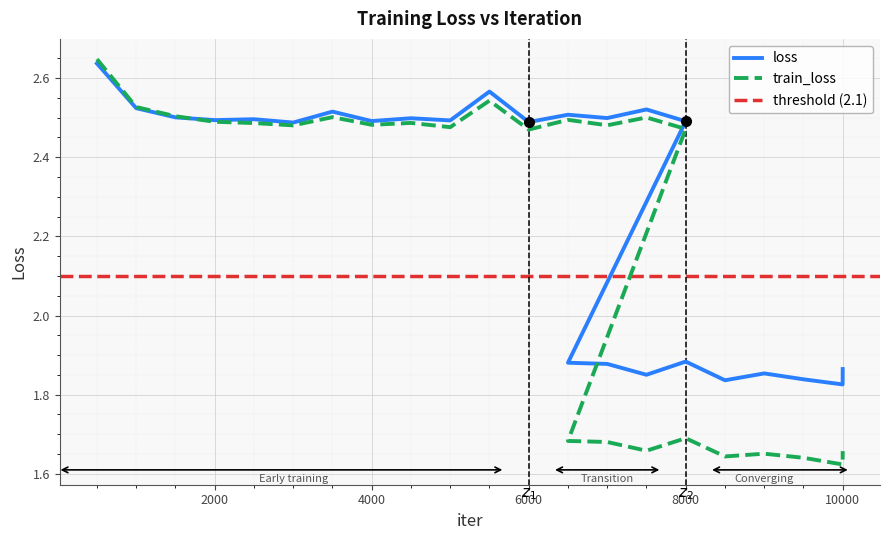

What is the label of the 3rd point from the right?

9500